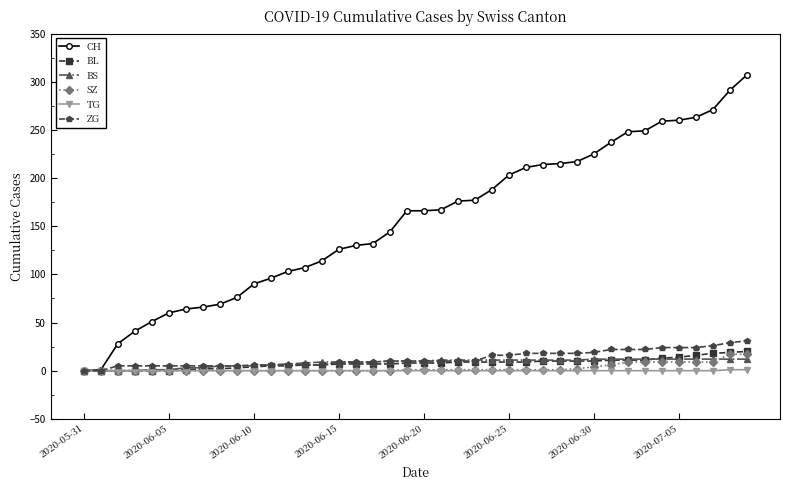

What is the maximum value for BS?

12